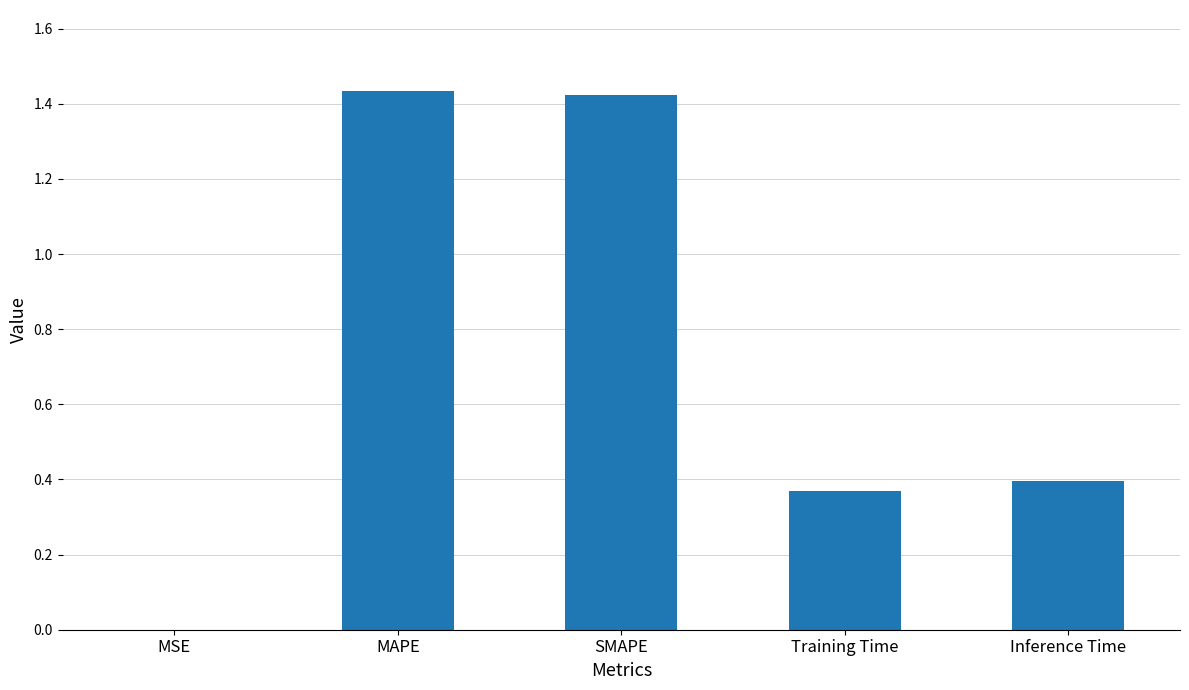

What is the sum of the values at Inference Time and MAPE?

1.8